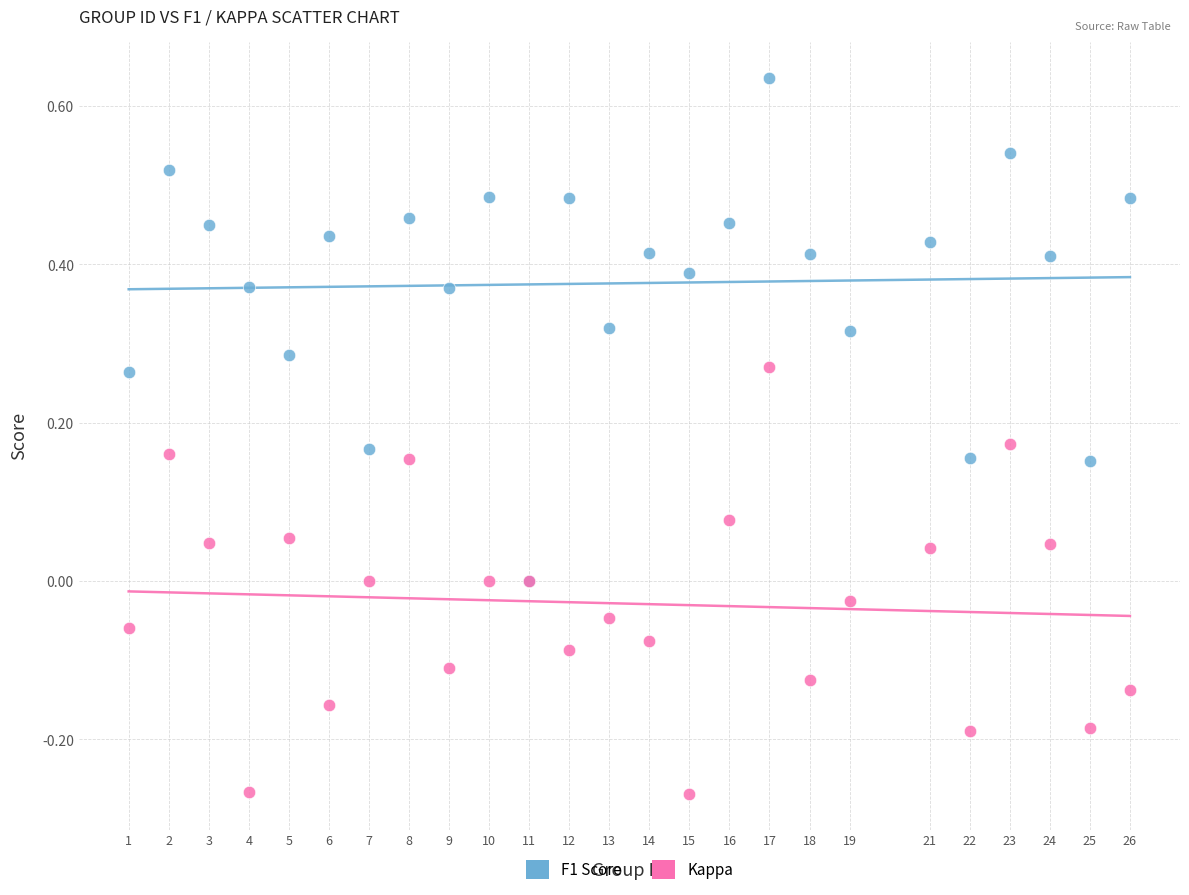

Which series reaches the maximum Y coordinate?

F1 Score